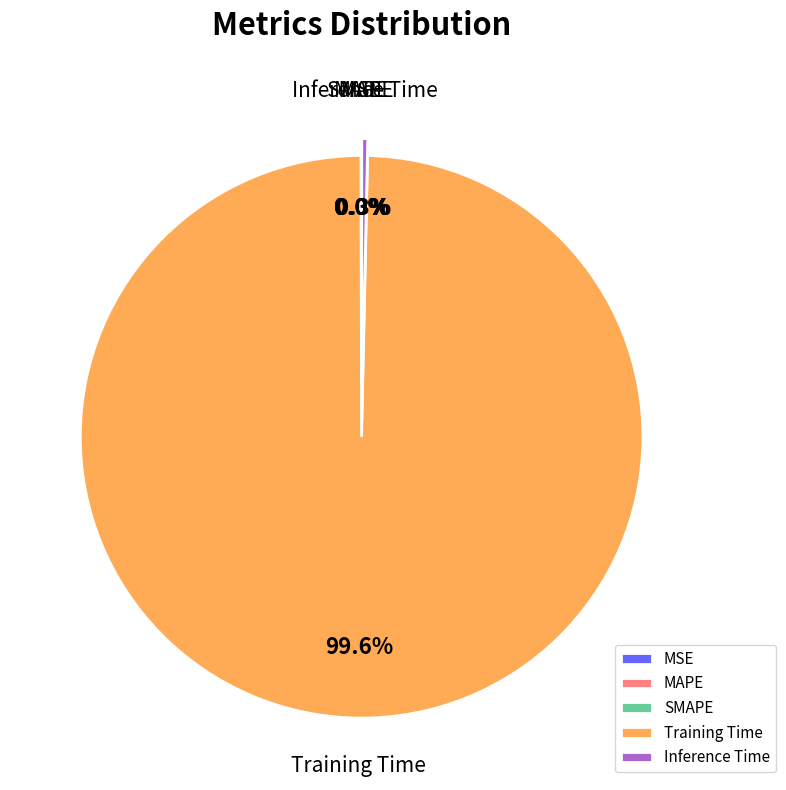

The Inference Time slice represents 0% of the pie. True or false?

True